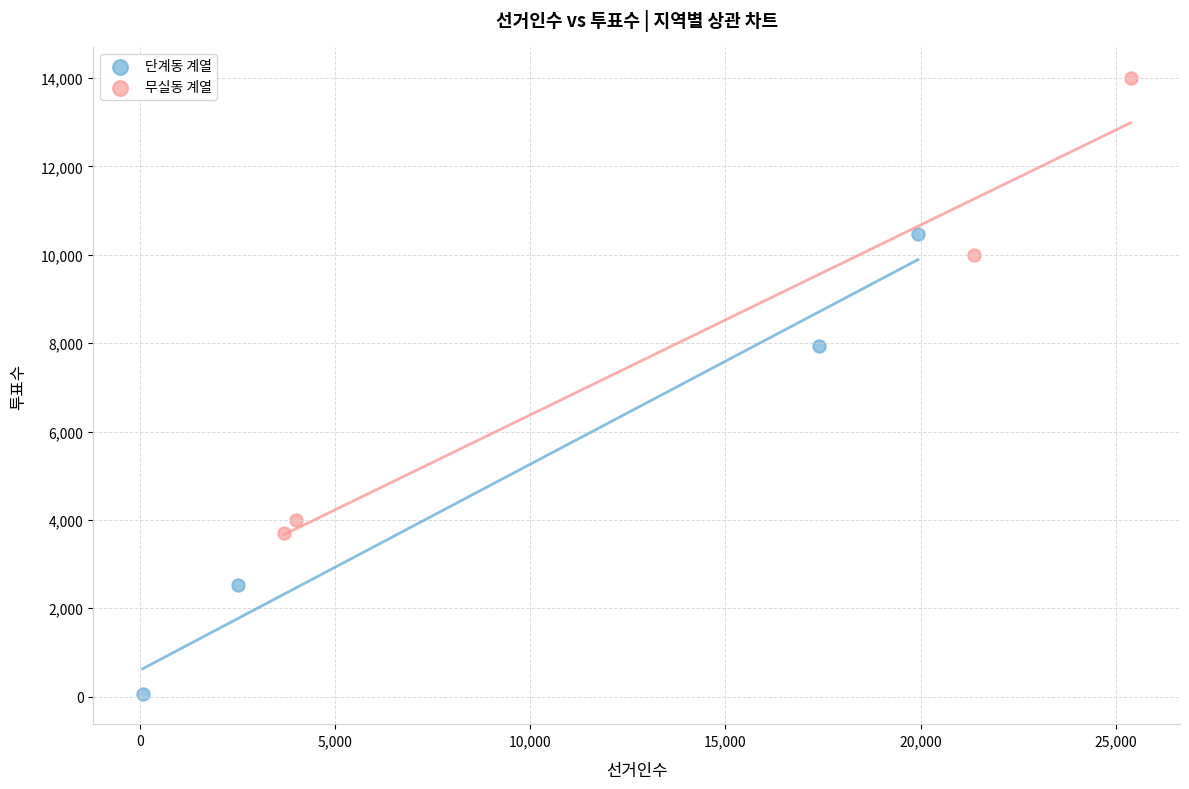

Which series contains the highest Y value?

무실동 계열